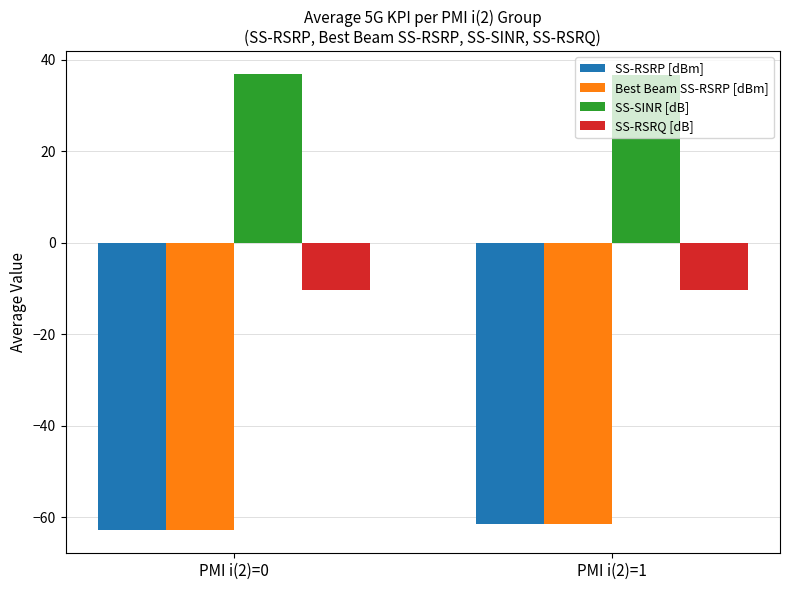

What is the difference between the highest and lowest values at PMI i(2)=0?

99.8